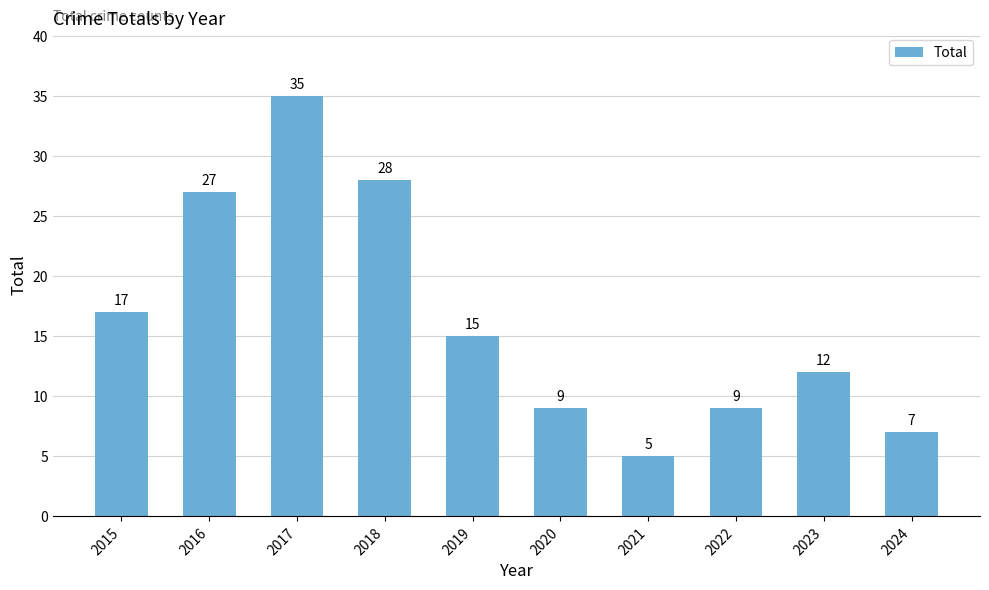

Between 2023 and 2018, which is larger?

2018